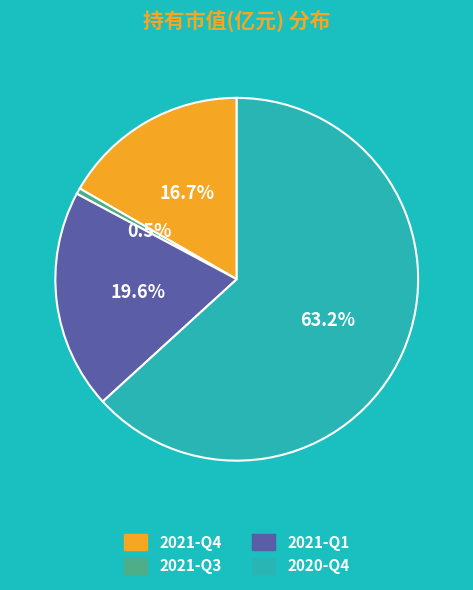

Count the number of slices in the pie.

4